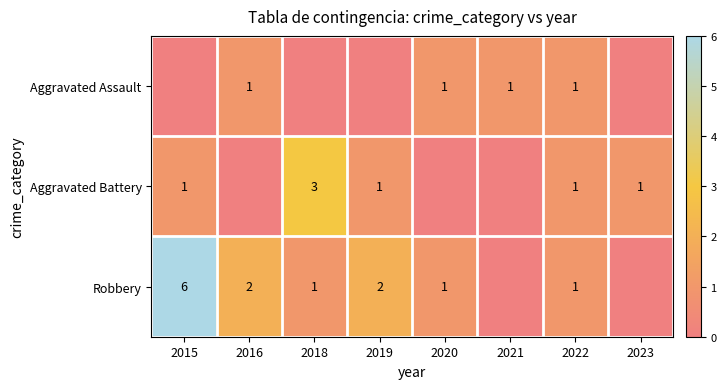

What is the difference between the Robbery values at 2020 and 2015?

5